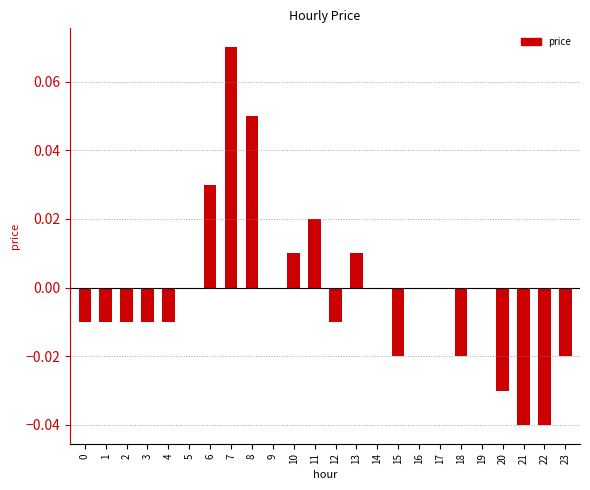

Between 17 and 13, which is larger?

13